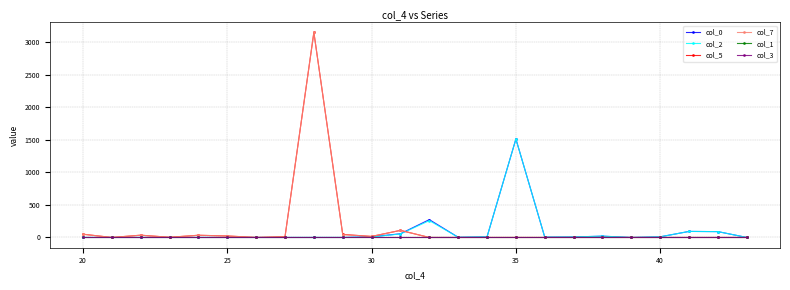

Reading left to right, what are all the values shown in this chart?

col_0: 0	0	0	0	0	0	0	0	0	0	10	57	274	3	10	1513	5	8	20	0	10	93	90	0
col_2: 0	0	0	0	0	0	0	0	0	0	8	54	259	3	10	1513	5	8	20	0	10	93	90	0
col_5: 50	0	35	3	34	23	0	12	3151	47	16	109	0	0	0	0	0	0	0	0	0	0	0	0
col_7: 50	0	35	3	34	23	0	10	3151	44	16	109	0	0	0	0	0	0	0	0	0	0	0	0
col_1: 0	0	0	0	0	0	0	0	0	0	0	0	0	0	0	0	0	0	0	0	0	0	0	0
col_3: 0	0	0	0	0	0	0	0	0	0	0	0	0	0	0	0	0	0	0	0	0	0	0	0